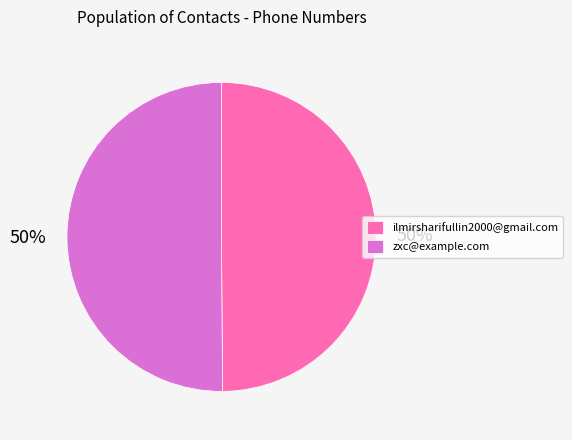

To the nearest percent, what is the average slice percentage?

50%